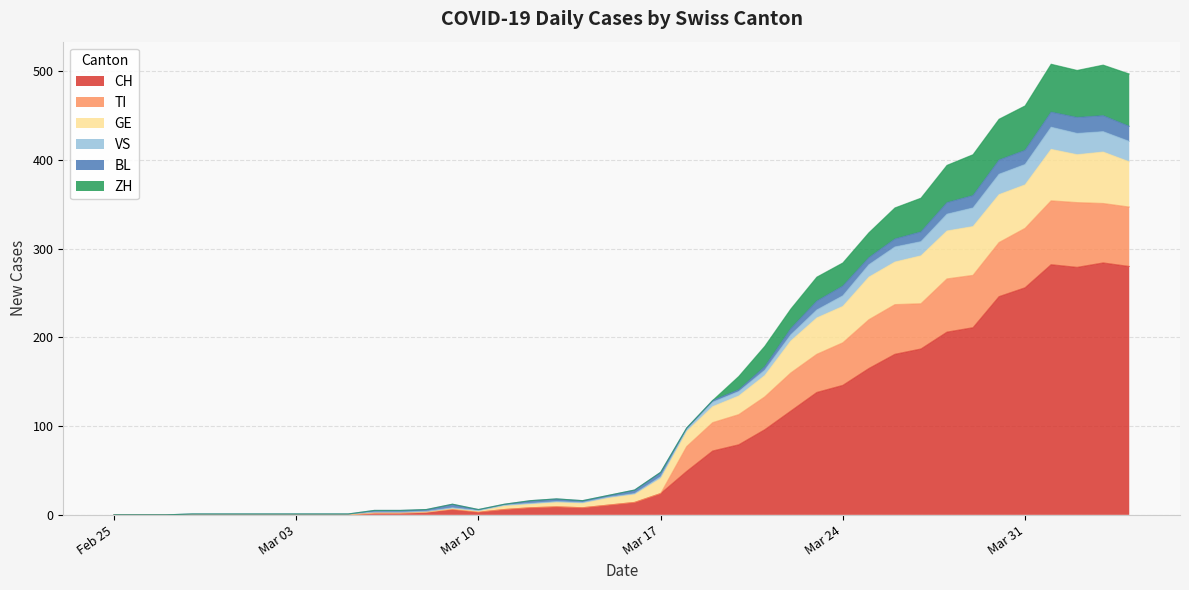

True or false: CH and GE intersect in this chart.

False